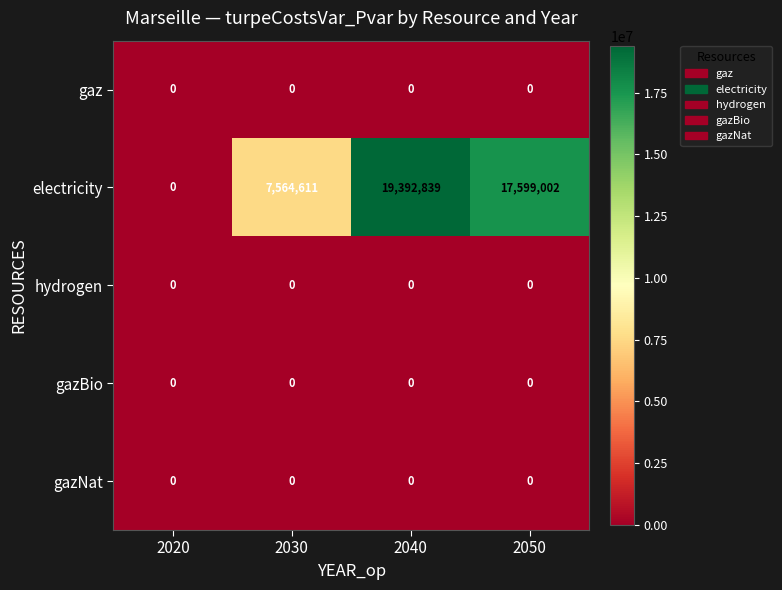

What is the maximum value shown in the chart?

19392839